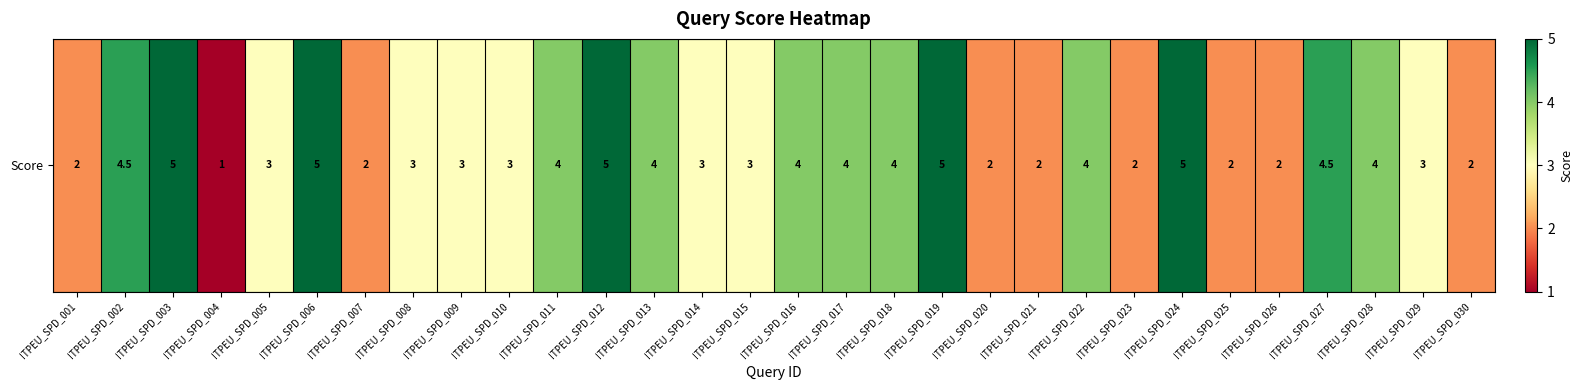

At which label does the data first exceed 3?

ITPEU_SPD_002